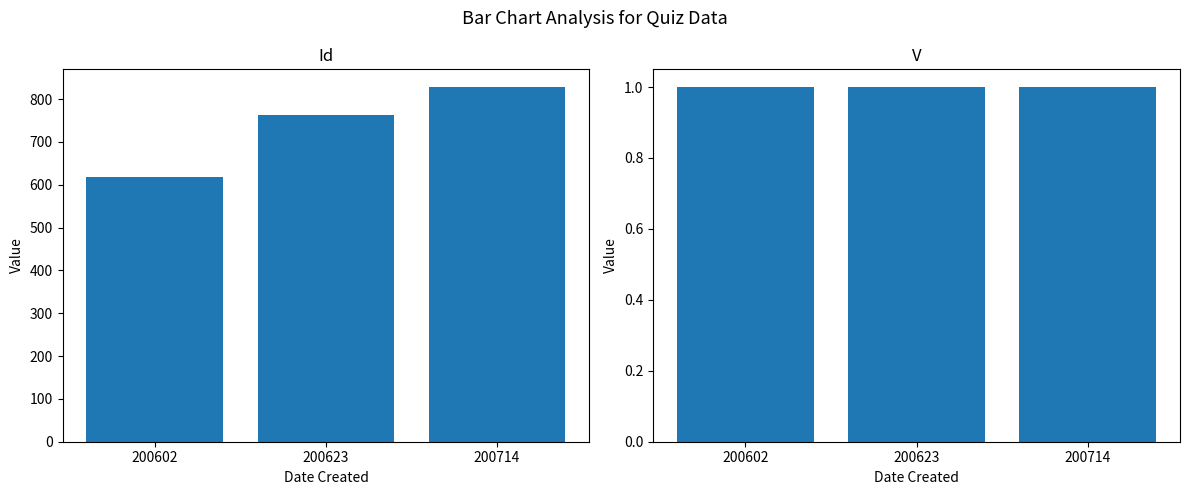

The Id series shows 762 at 200623. True or false?

True